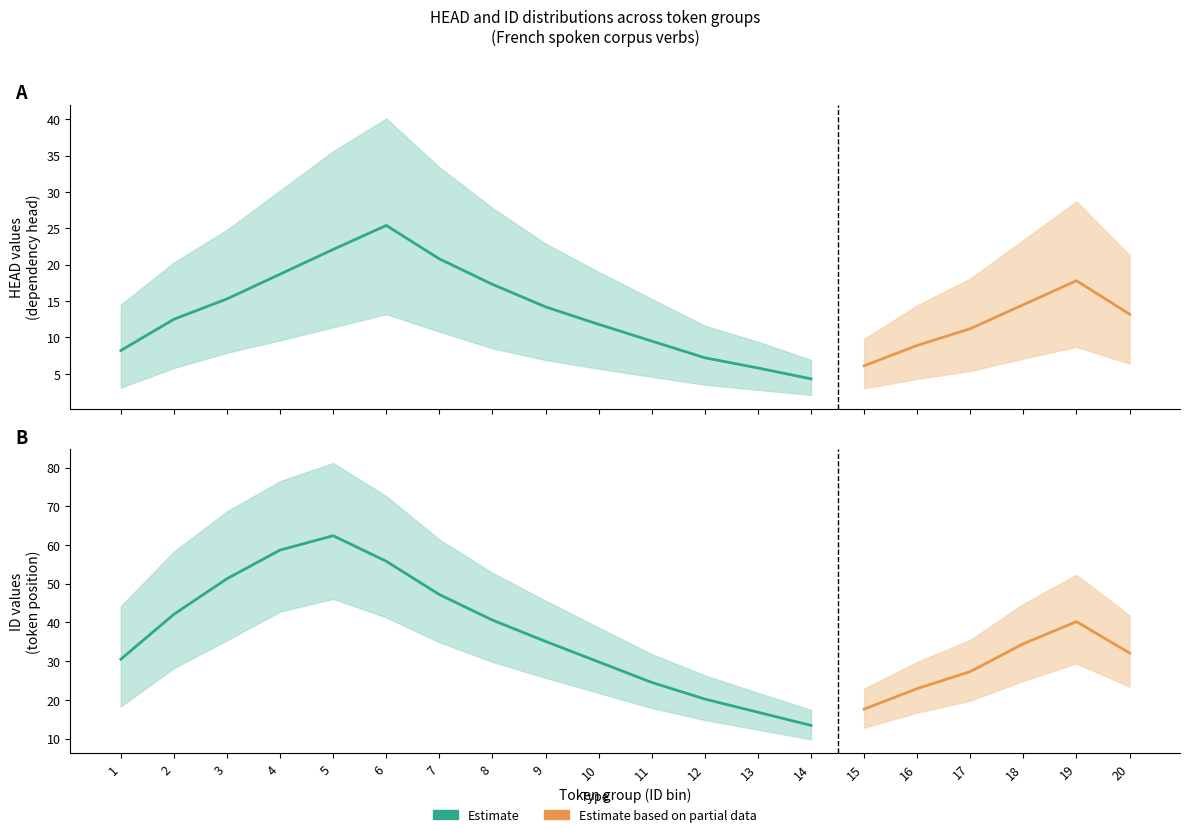

At how many categories does at least one series exceed 6?

20